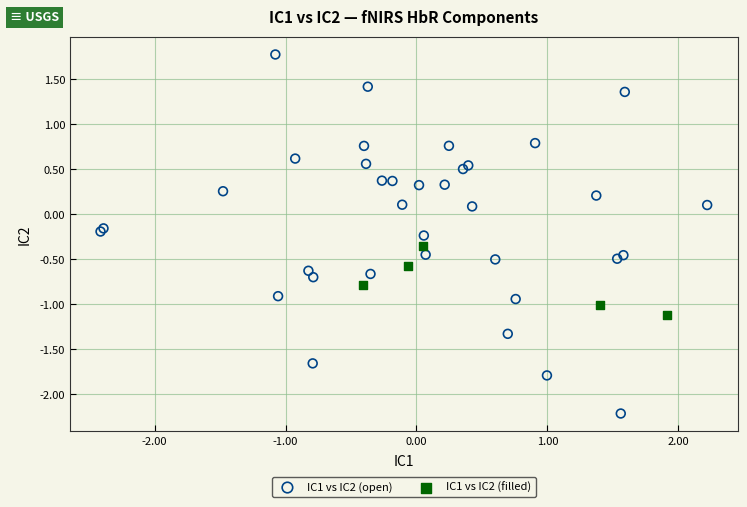

Which series has the widest spread of Y values?

IC1 vs IC2 (open)